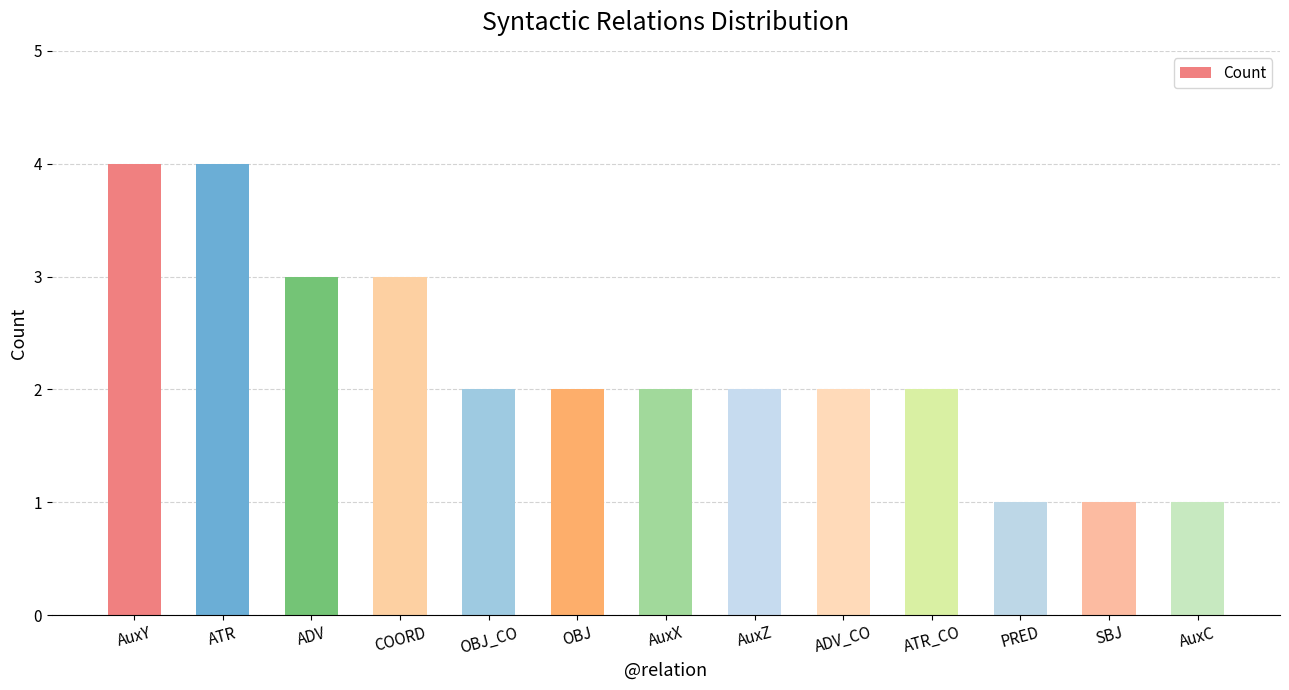

How many bars are there in total?

13